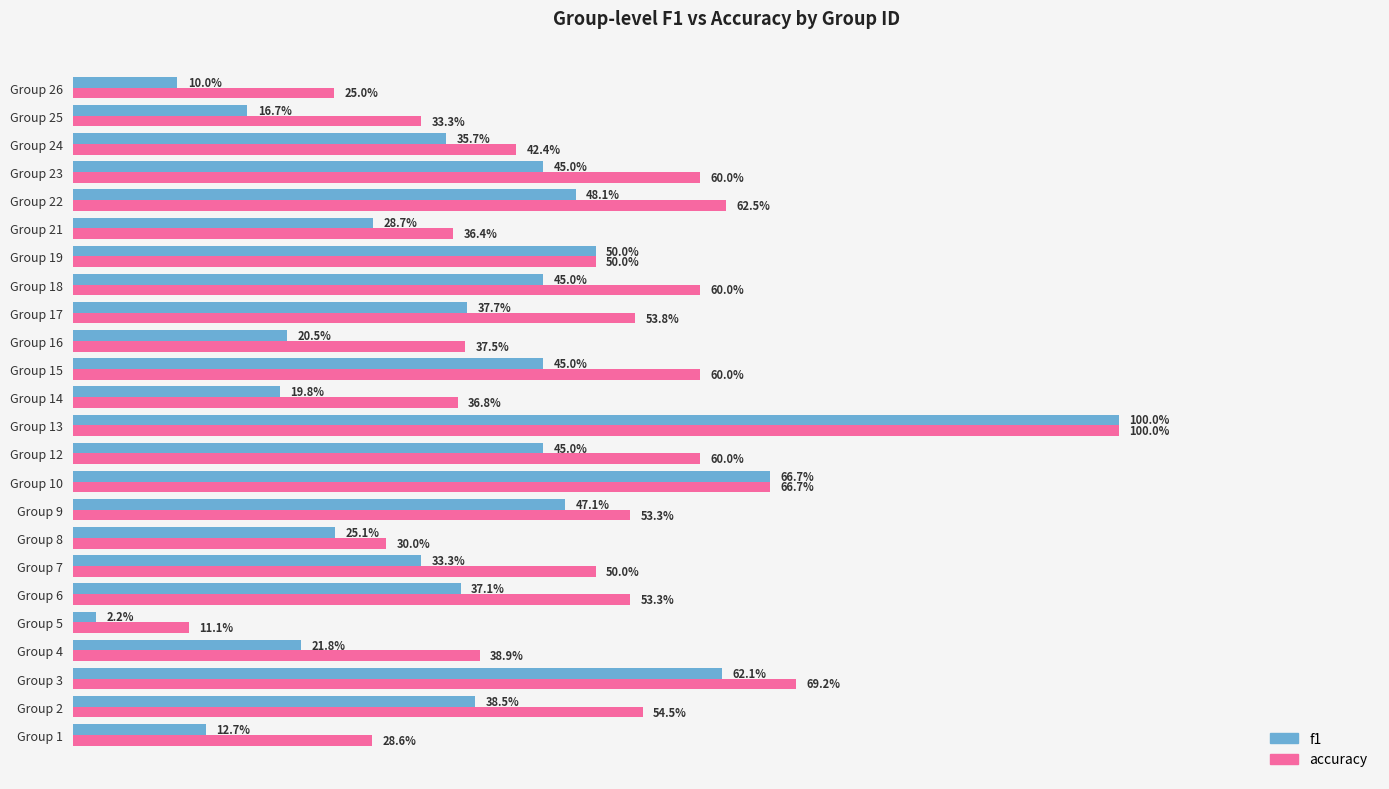

What are all the series names shown in the legend?

f1, accuracy